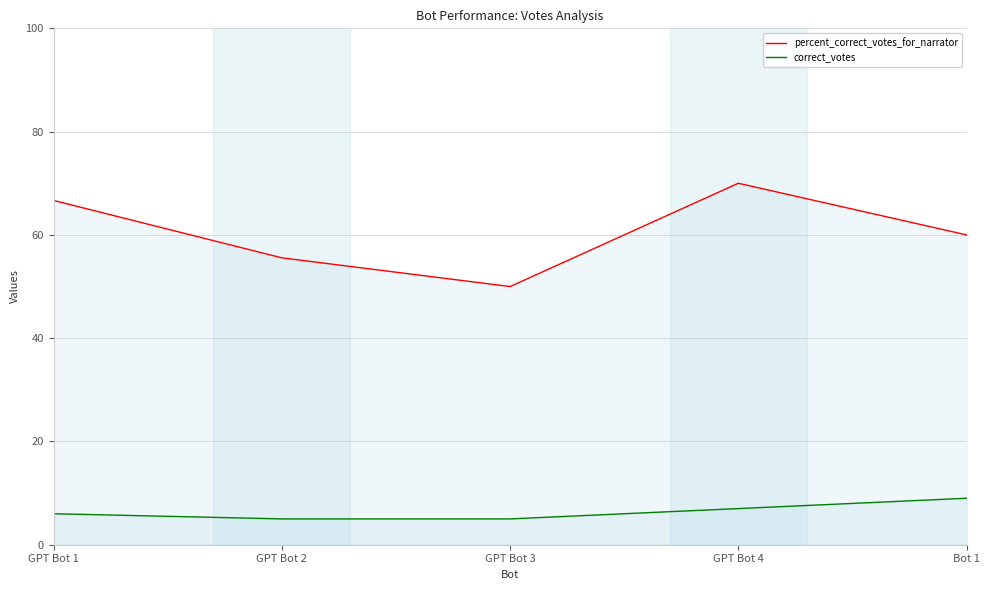

True or false: percent_correct_votes_for_narrator has more than 1 points higher than both neighbors.

False